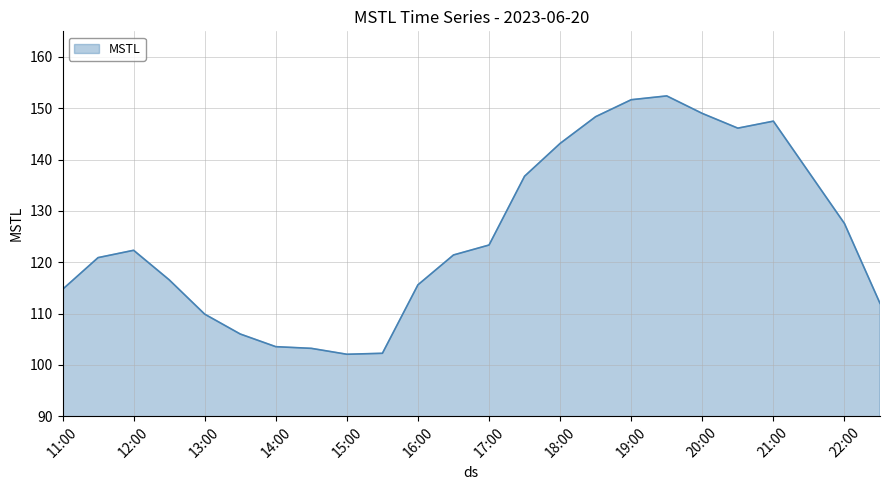

What is the minimum value shown in the chart?

102.1